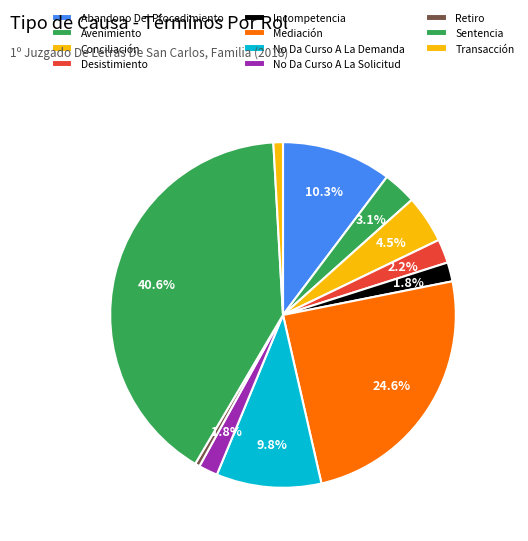

Count the number of slices in the pie.

11